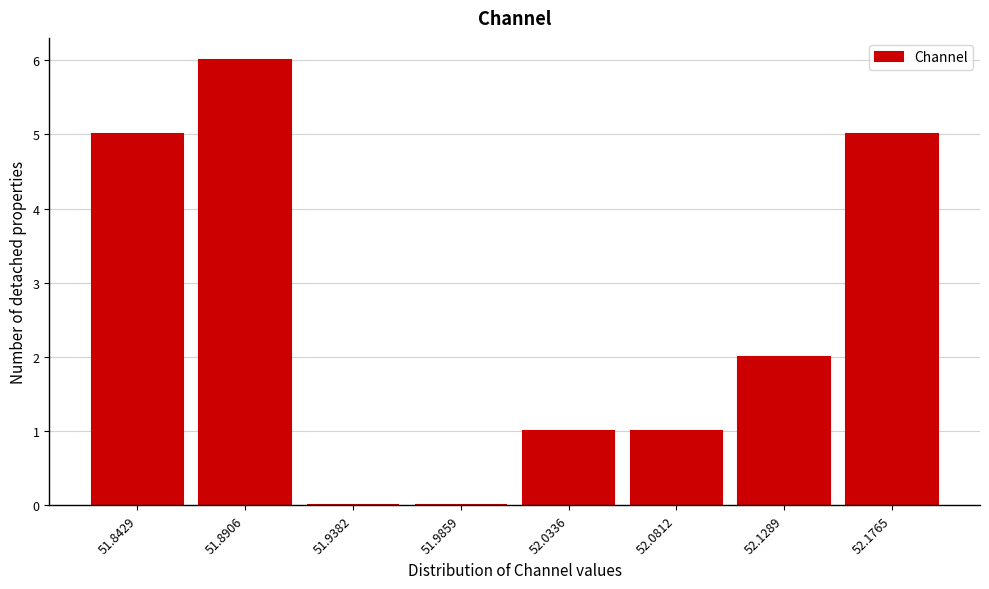

Reading left to right, what are all the values shown in this chart?

51.8429=5	51.8906=6	51.9382=0	51.9859=0	52.0336=1	52.0812=1	52.1289=2	52.1765=5